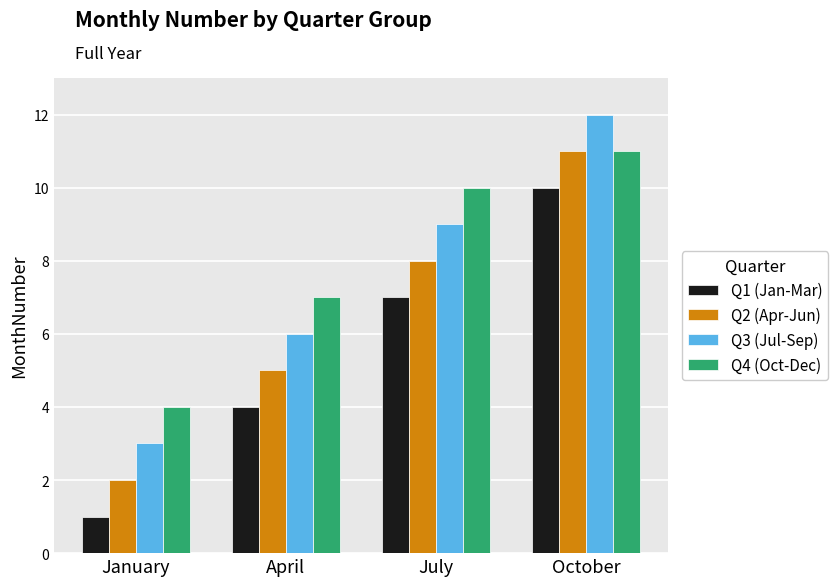

Is it true that Q4 (Oct-Dec) equals 7 at January?

False